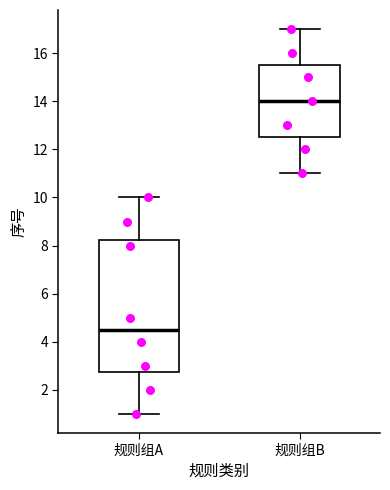

Which box's median line is the highest?

规则组B